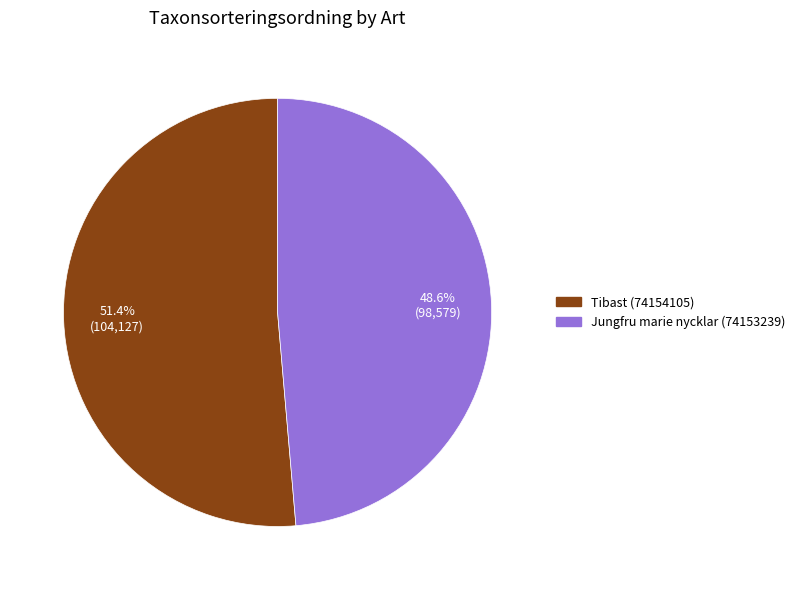

How many segments does this pie chart have?

2